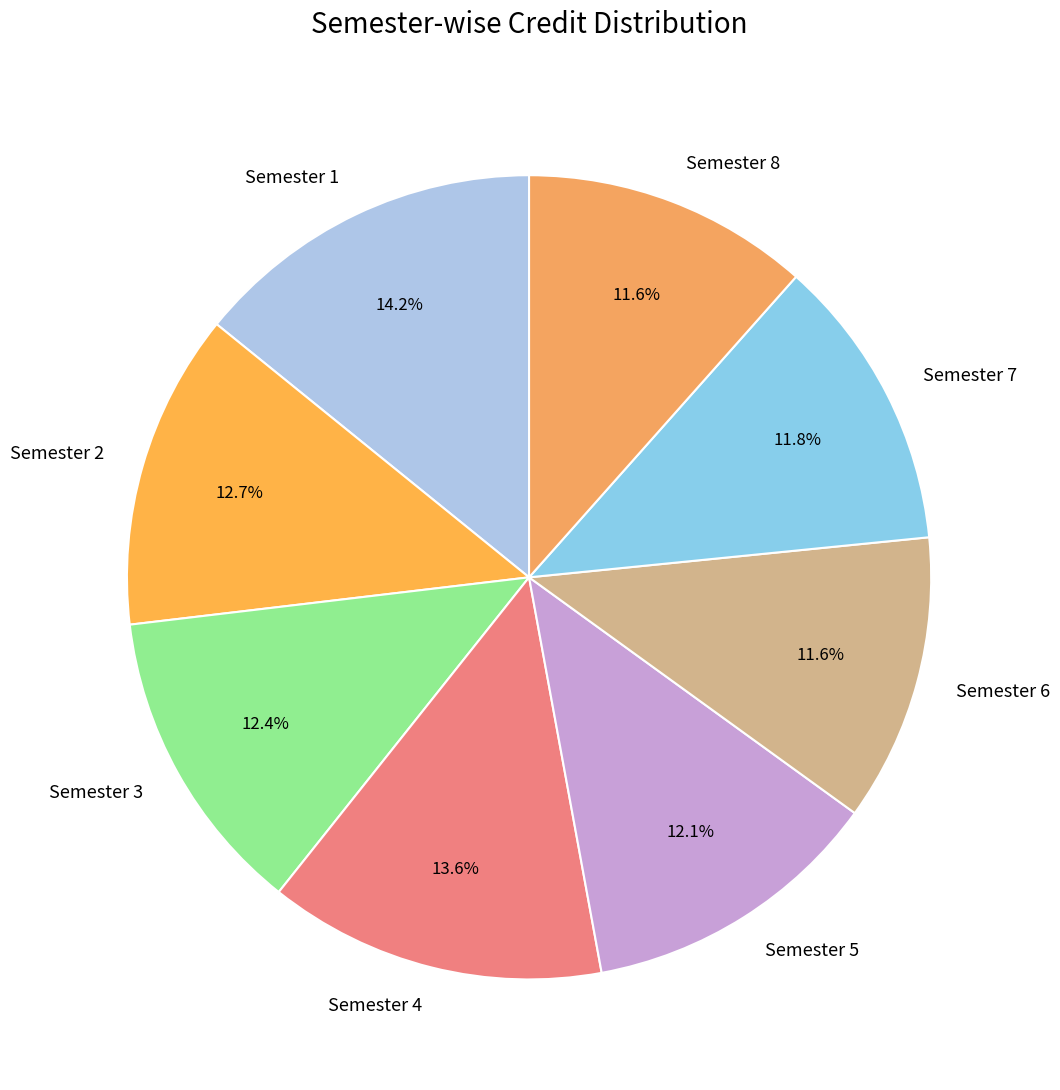

To the nearest percent, what is the difference between the largest and smallest slice percentages?

3%